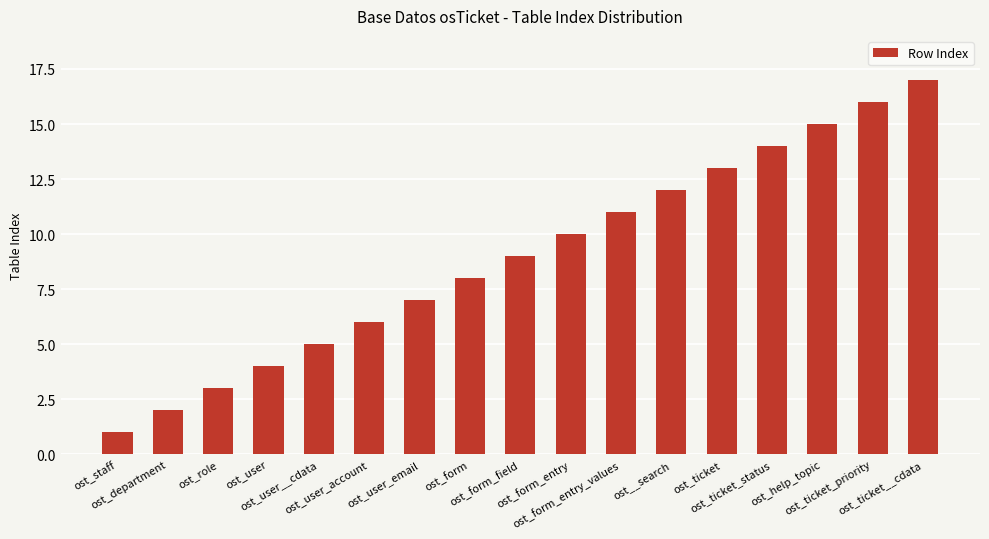

What value does the data have at ost_help_topic, to the nearest 10?

20